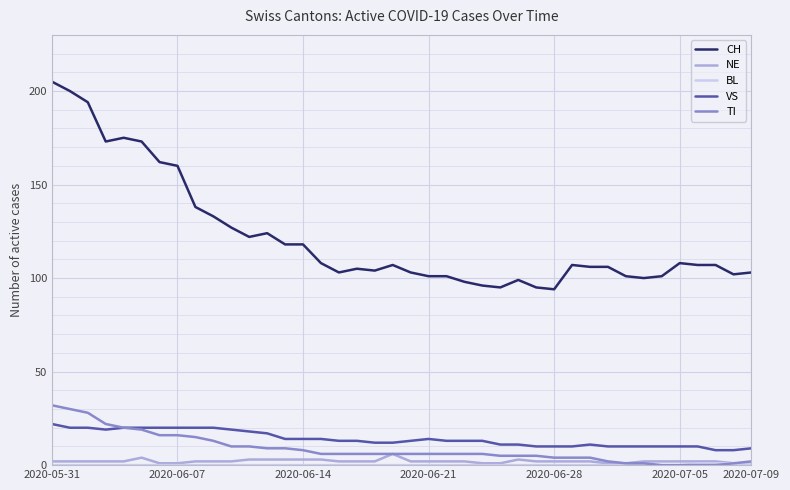

Which series has the largest range (max minus min)?

CH